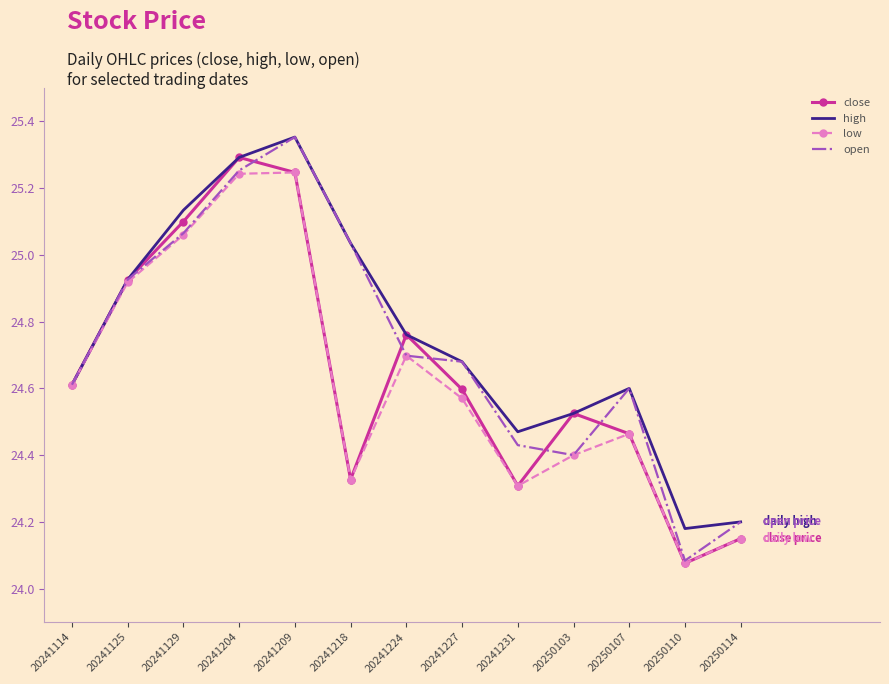

At which label does close reach its minimum?

20250110